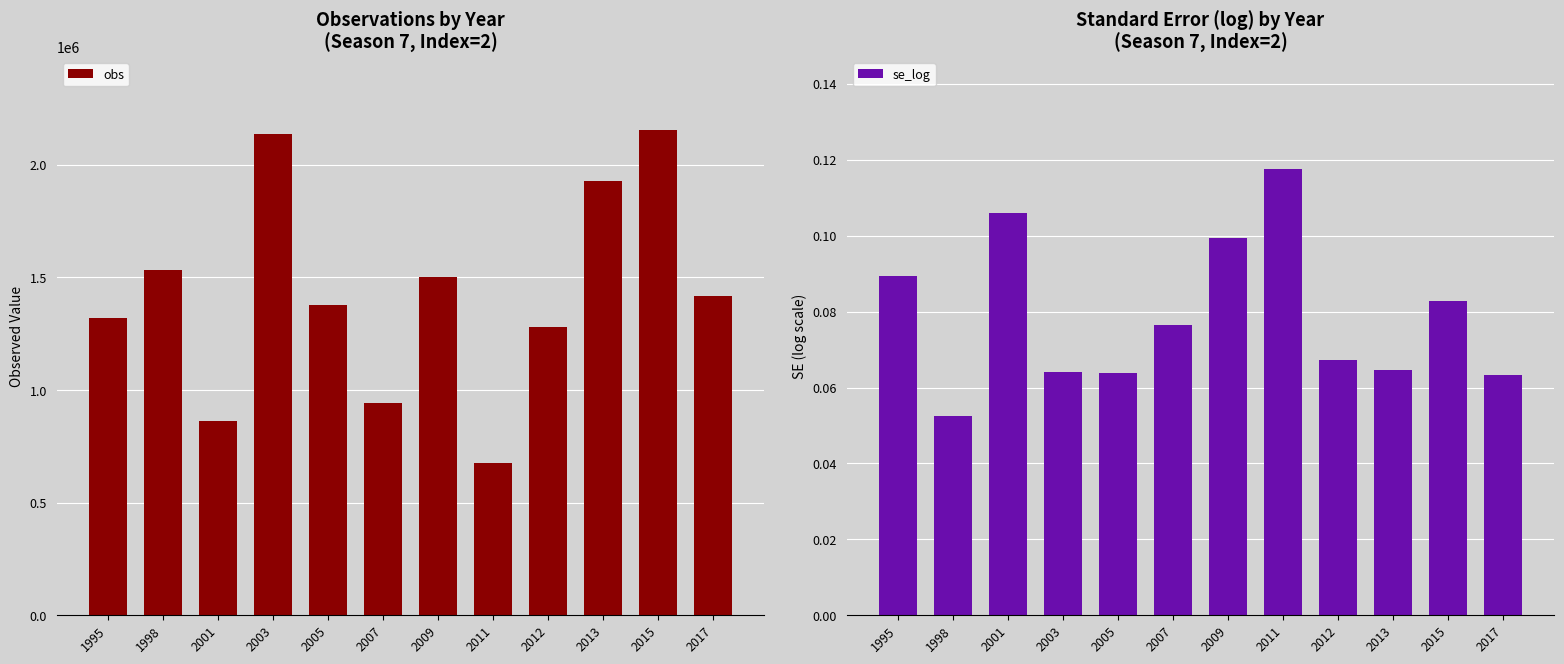

Reading left to right, transcribe all the data shown in this chart.

obs: 1318040.0	1534600.0	861744.0	2137530.0	1376100.0	942721.0	1502270.0	674617.0	1279420.0	1929240.0	2155850.0	1417810.0
se_log: 0.1	0.1	0.1	0.1	0.1	0.1	0.1	0.1	0.1	0.1	0.1	0.1